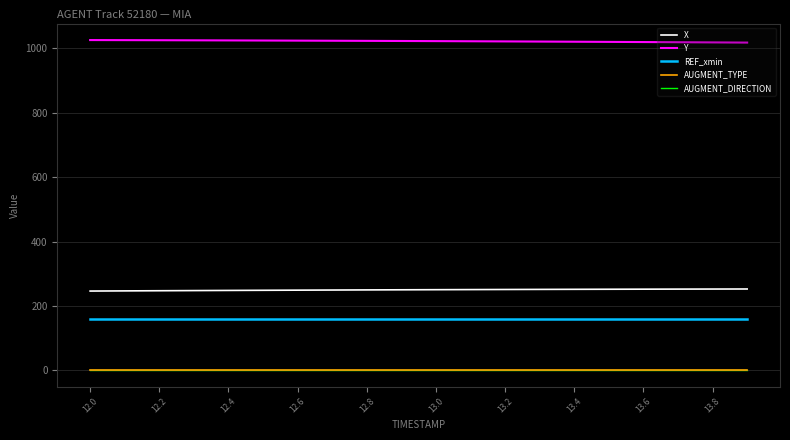

What is the highest value of the X series?

252.6